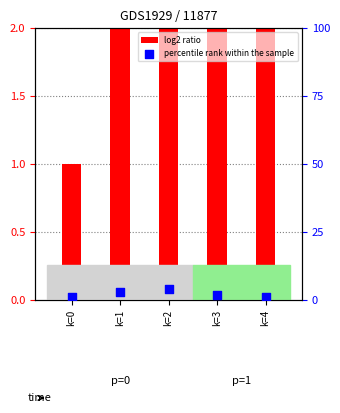

At which category is the sum across all series the highest?

k=2